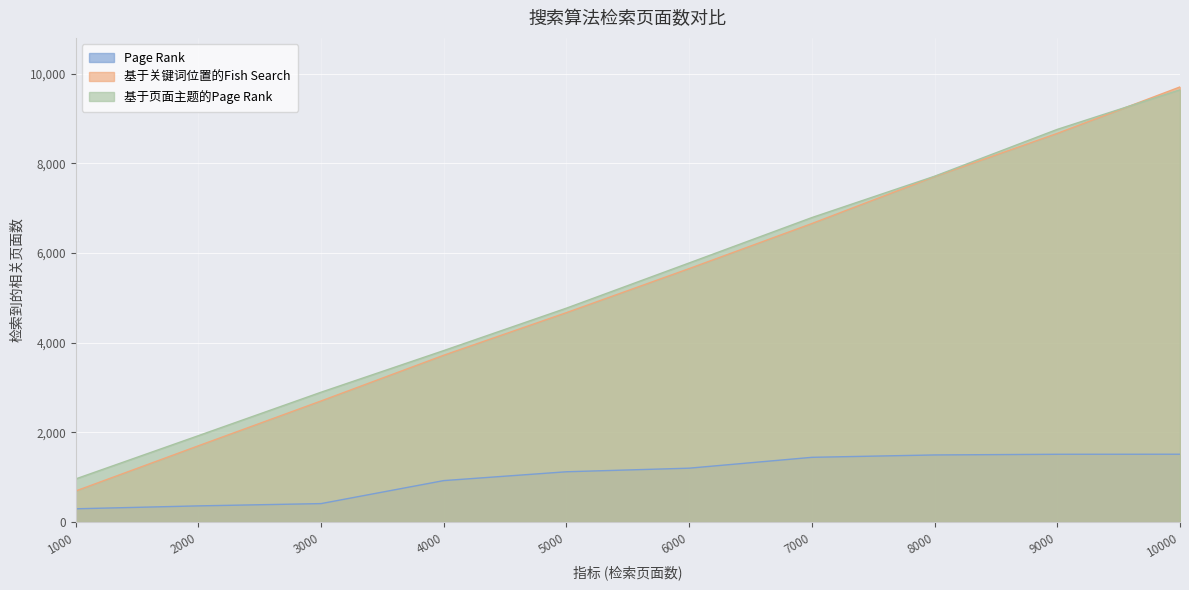

Where does the 基于页面主题的Page Rank series first go above 5778?

7000